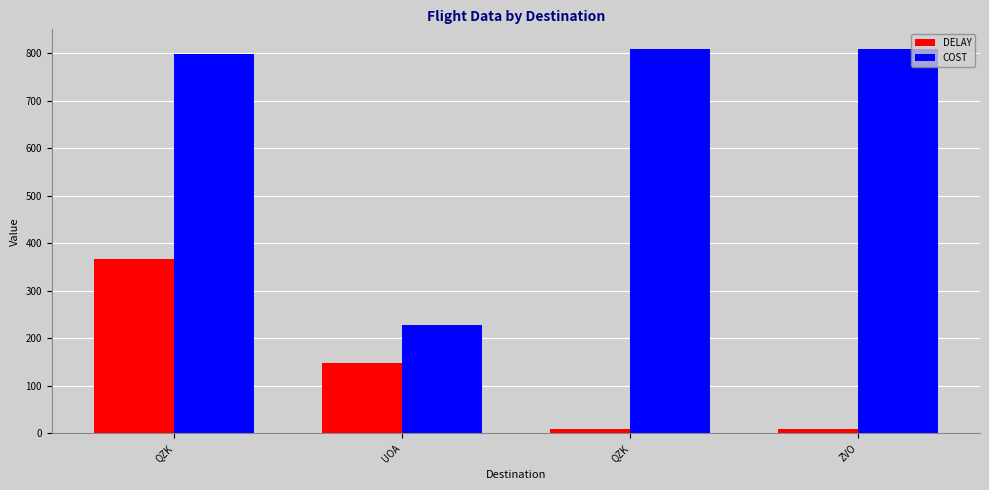

What is the label of the 1st bar from the left?

QZK